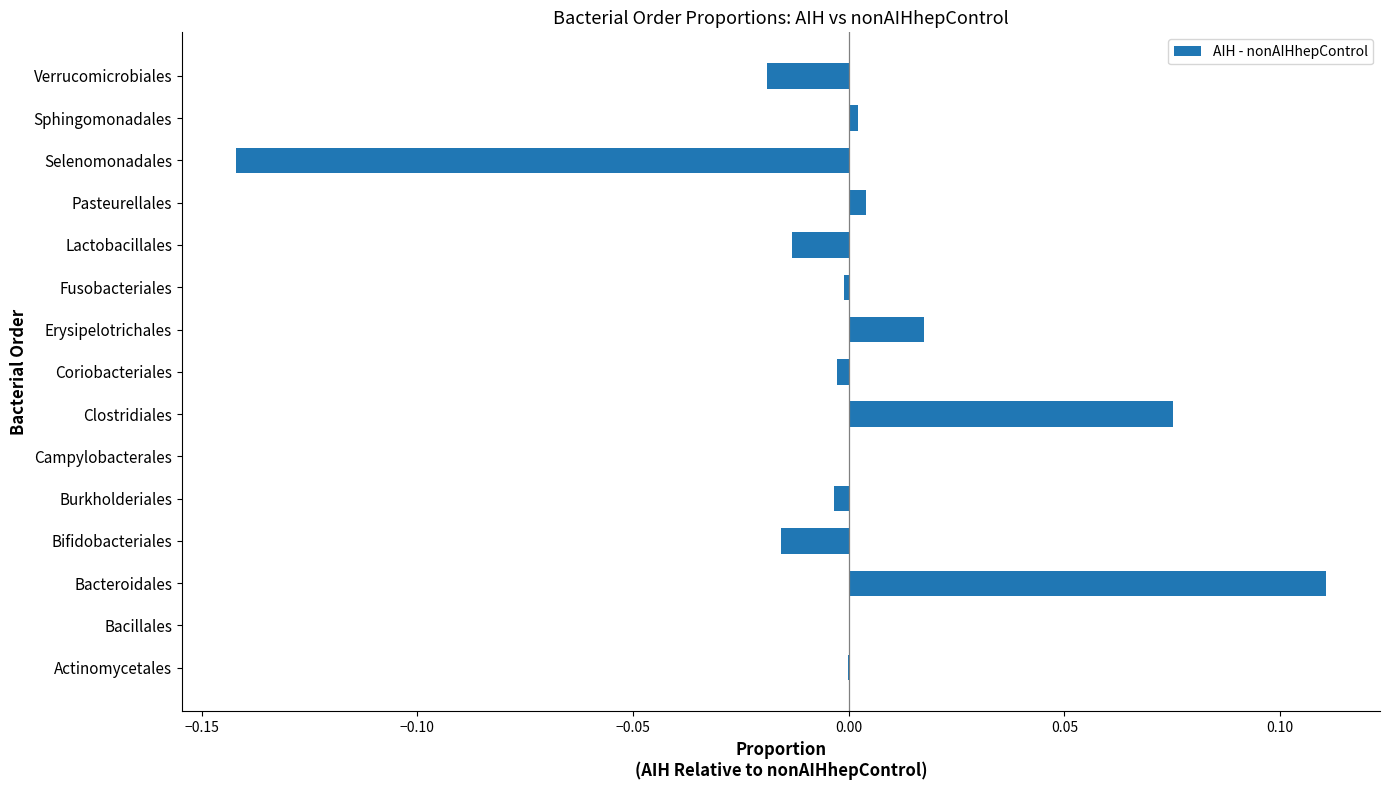

How many categories are shown in the chart?

15